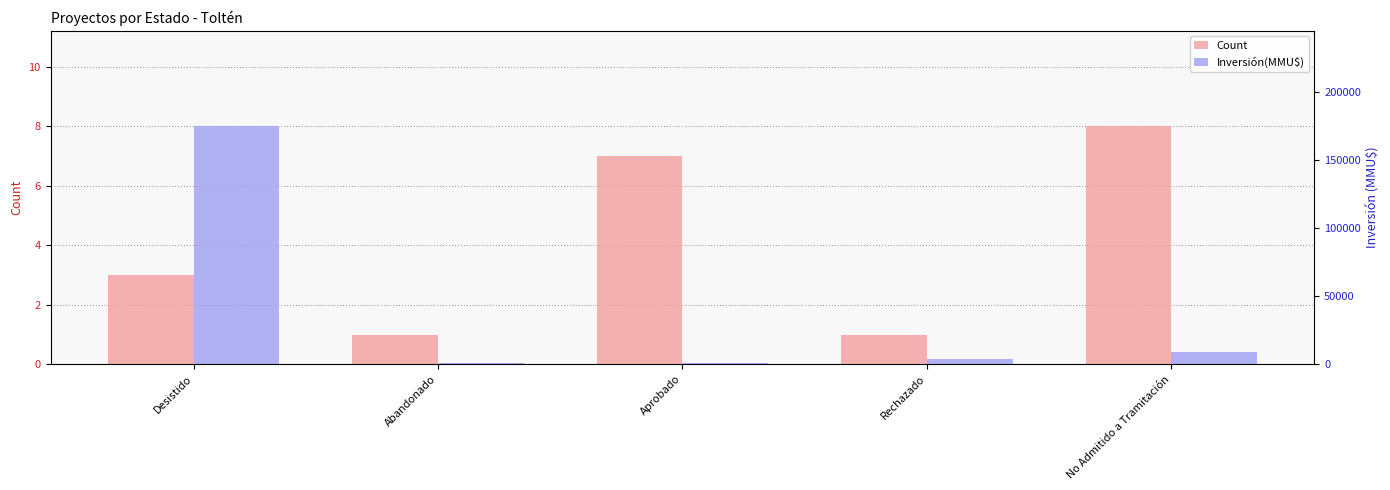

What is the label of the 5th bar from the right?

Desistido